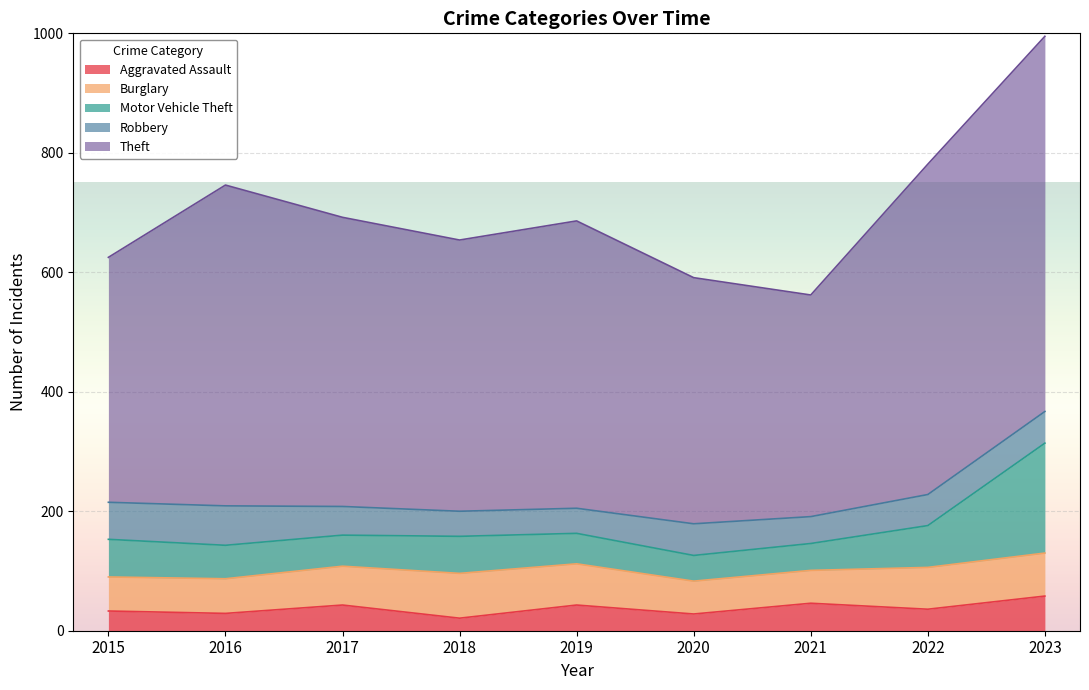

True or false: Theft has a value of 410 at 2015.

True